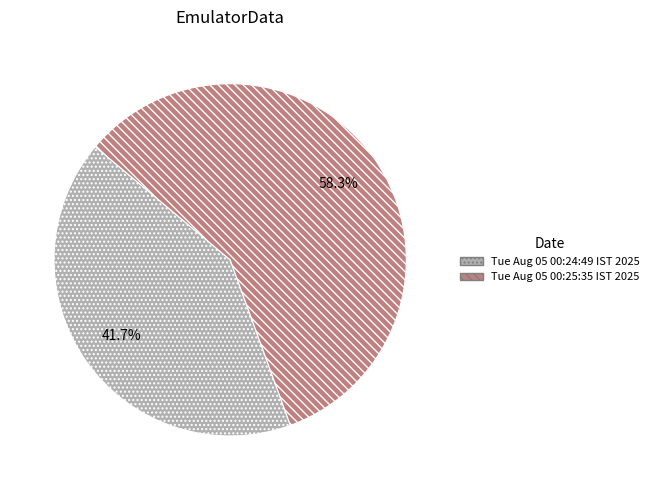

What percentage is the Tue Aug 05 00:25:35 IST 2025 slice, to the nearest percent?

58%